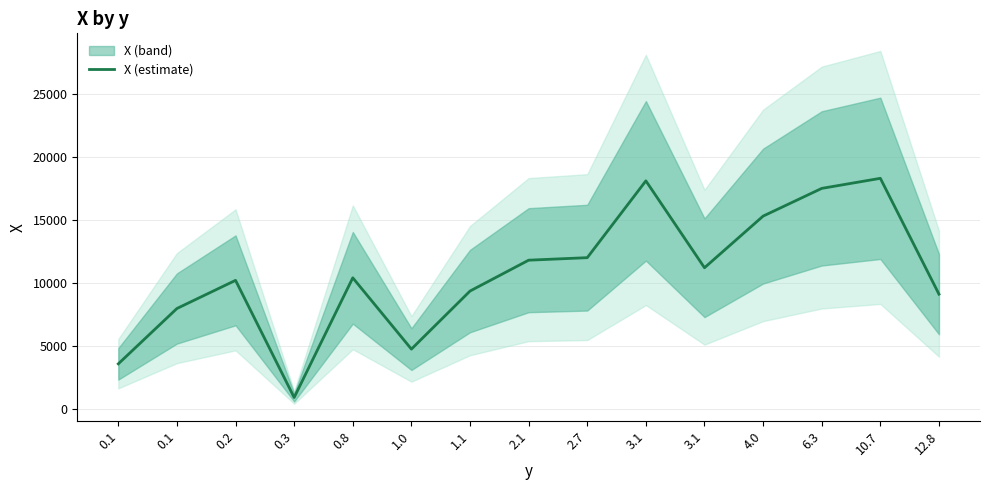

The chart shows a value of 1334.2 at 0.3. True or false?

False